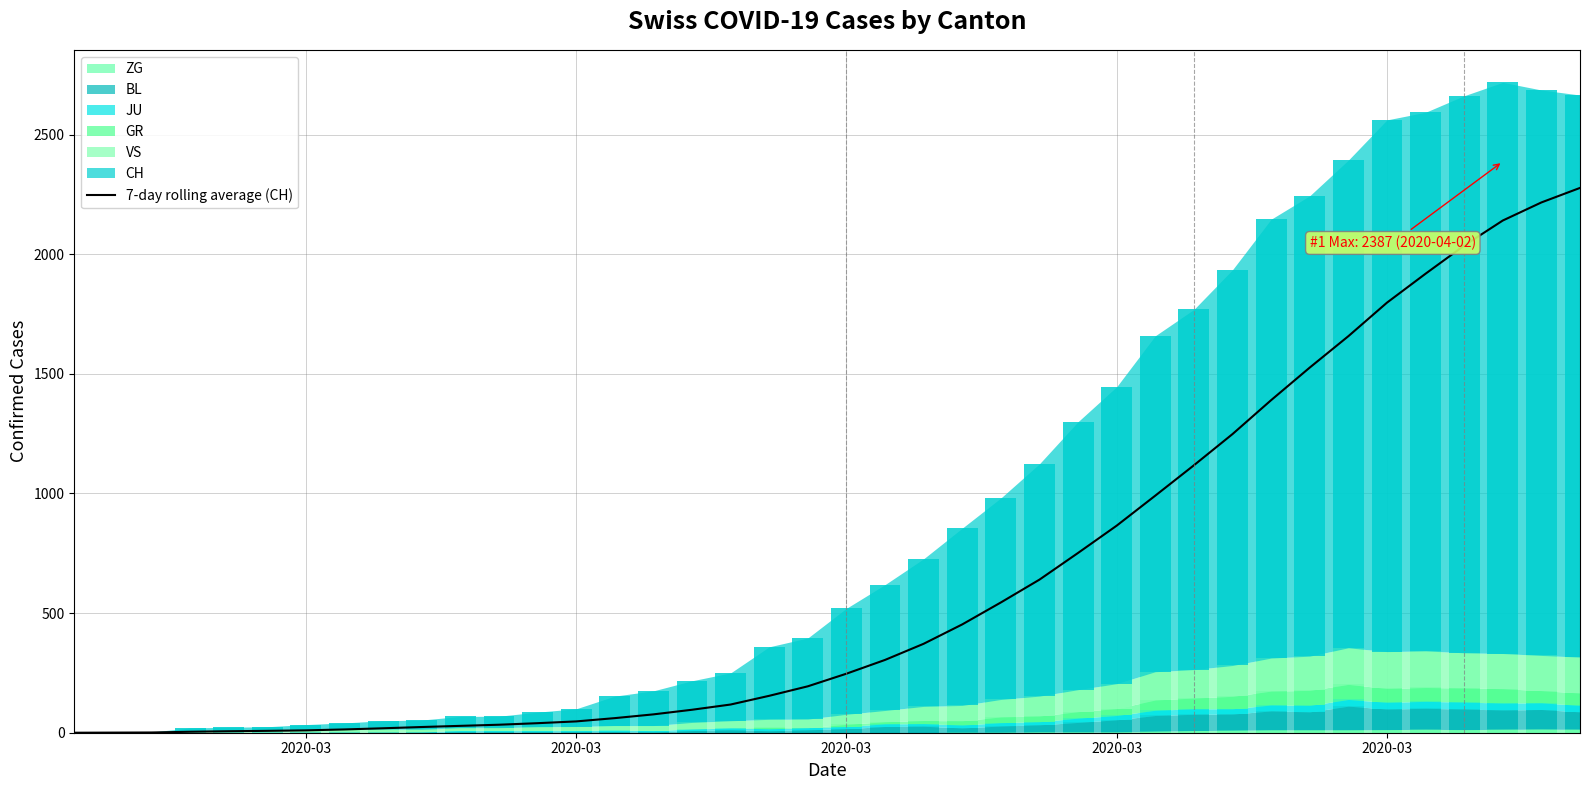

Reading left to right, list all the values displayed in this chart.

0.0	0.5	1.0	4.0	6.2	7.8	9.9	13.7	18.6	23.9	28.7	33.4	39.9	47.3	61.0	76.7	96.0	117.9	154.3	194.0	246.7	304.3	371.7	452.7	544.4	639.9	751.4	865.4	990.9	1117.7	1248.1	1389.9	1526.0	1657.1	1797.3	1918.3	2035.9	2140.6	2216.1	2276.9